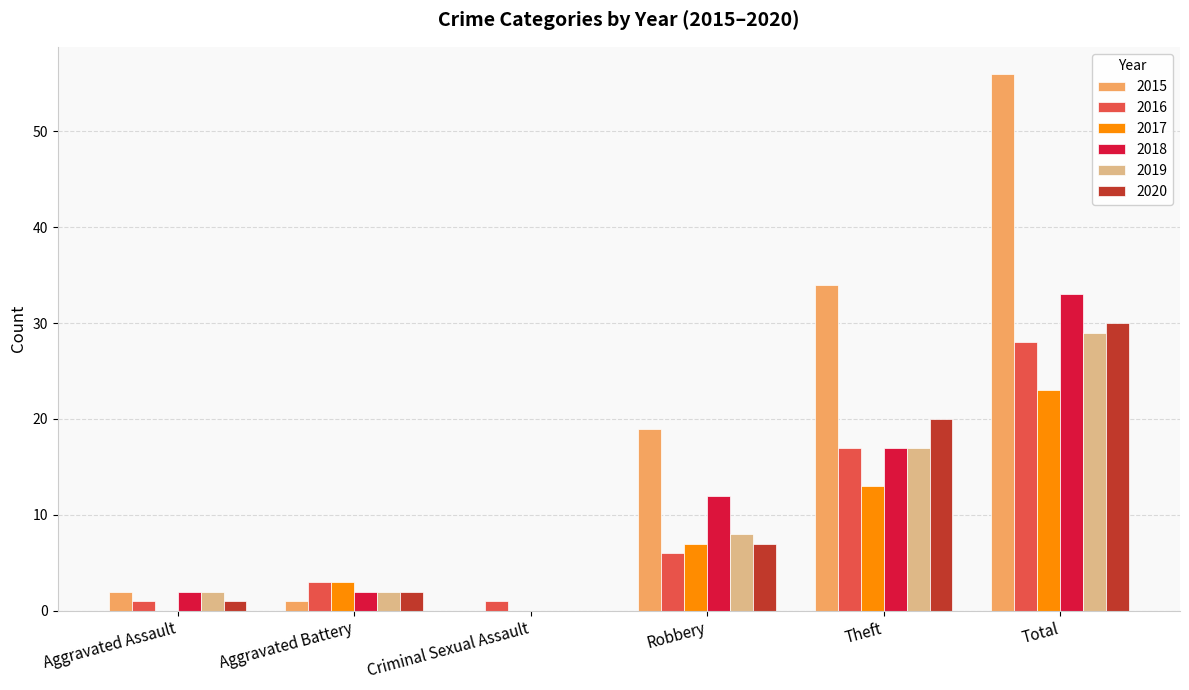

Which series has the widest spread of values?

2015